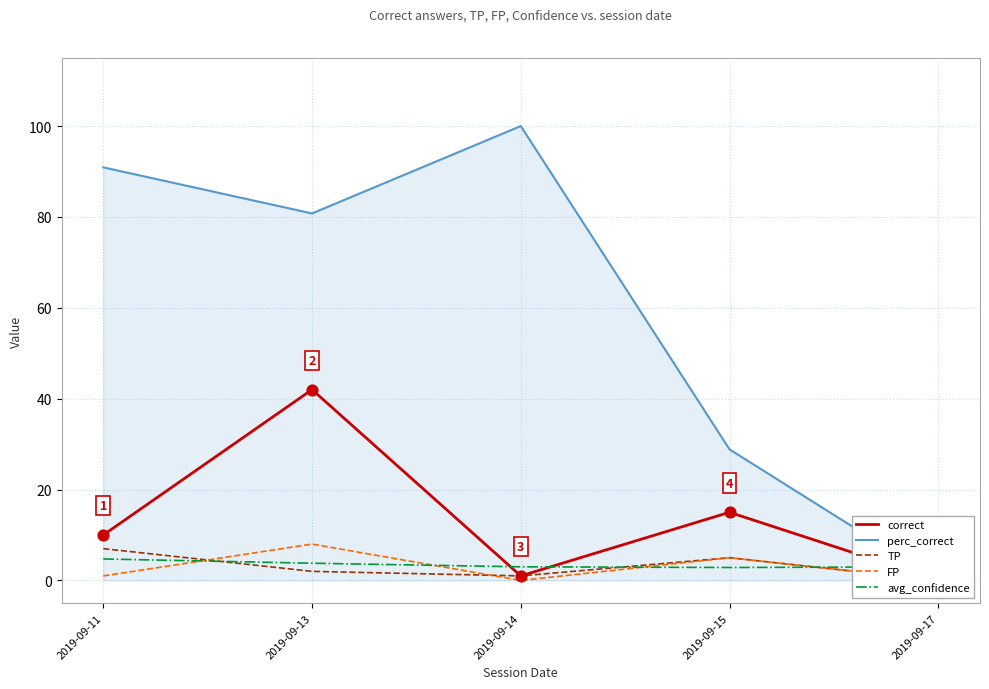

What is the maximum value for avg_confidence?

4.7